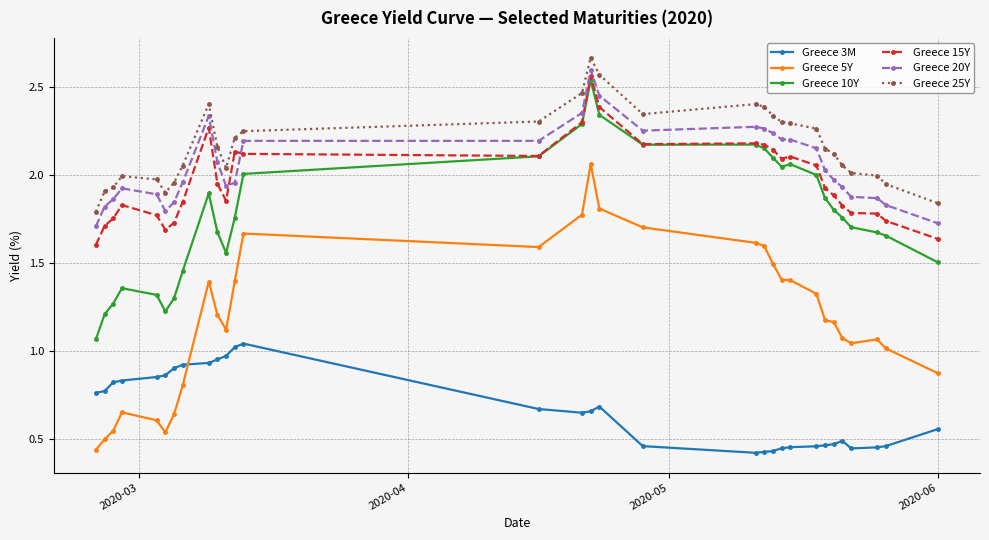

Which series has the largest total across all categories?

Greece 25Y